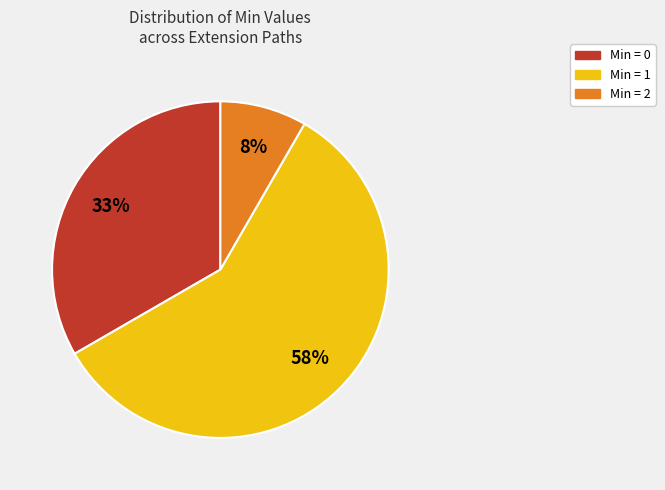

To the nearest percent, what is the average slice percentage?

33%